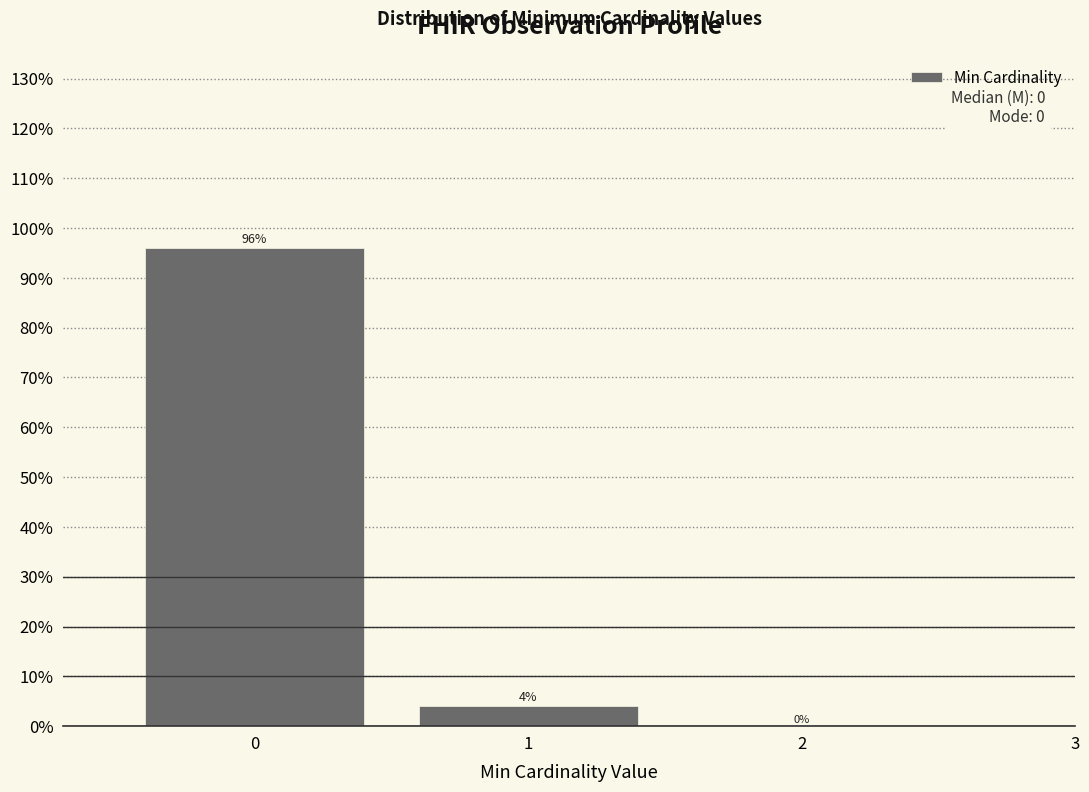

Reading left to right, transcribe all the data shown in this chart.

0=96	1=4	2=0